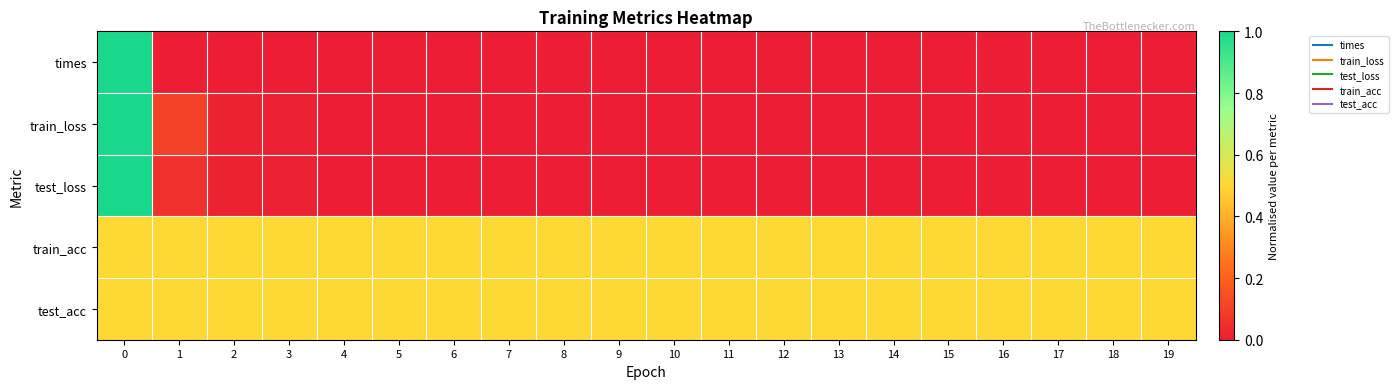

Rank the series by their maximum value, from lowest to highest.

row_3, row_4, row_0, row_1, row_2